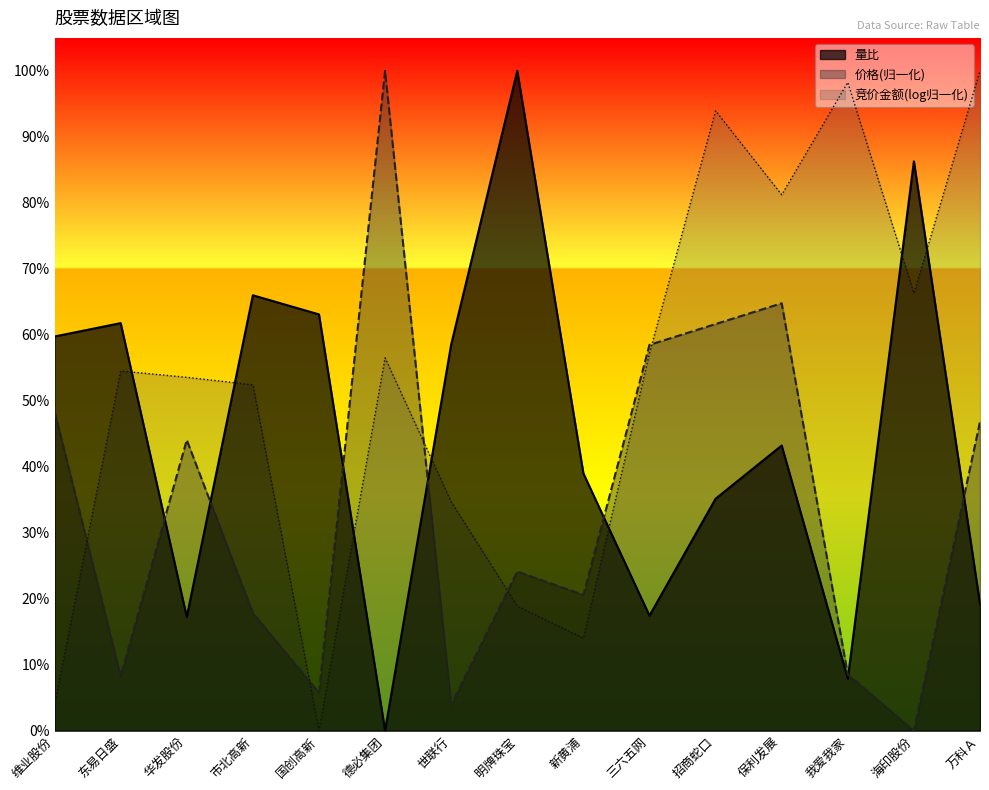

Reading left to right, list all the values displayed in this chart.

价格: 0.5	0.1	0.4	0.2	0.1	1.0	0.0	0.2	0.2	0.6	0.6	0.6	0.1	0.0	0.5
量比: 0.6	0.6	0.2	0.7	0.6	0.0	0.6	1.0	0.4	0.2	0.4	0.4	0.1	0.9	0.2